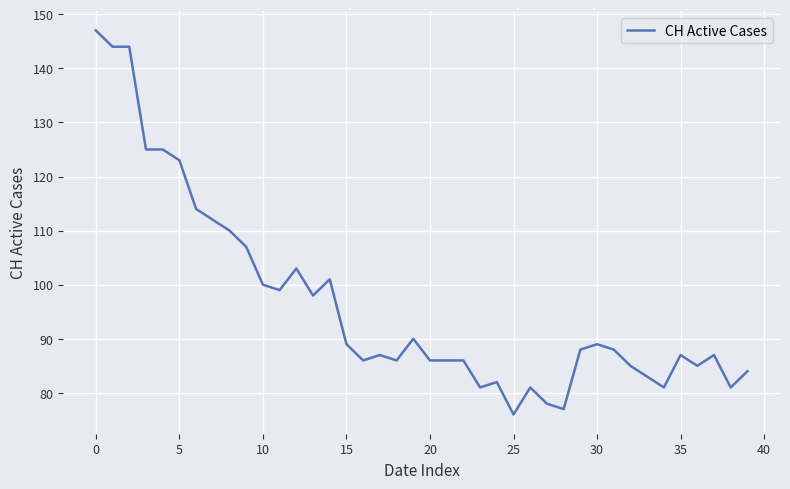

What is the smallest value displayed?

76